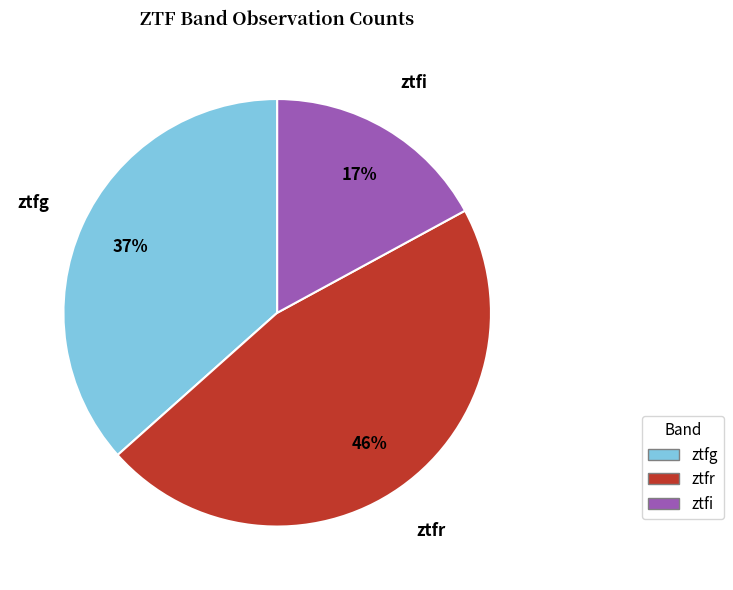

Combined, do ztfr and ztfi account for over 50%?

Yes